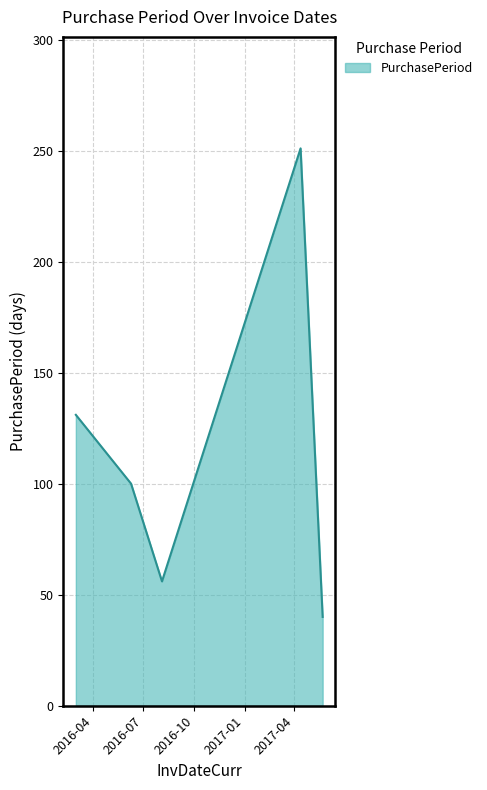

What is the sum of all values?

578